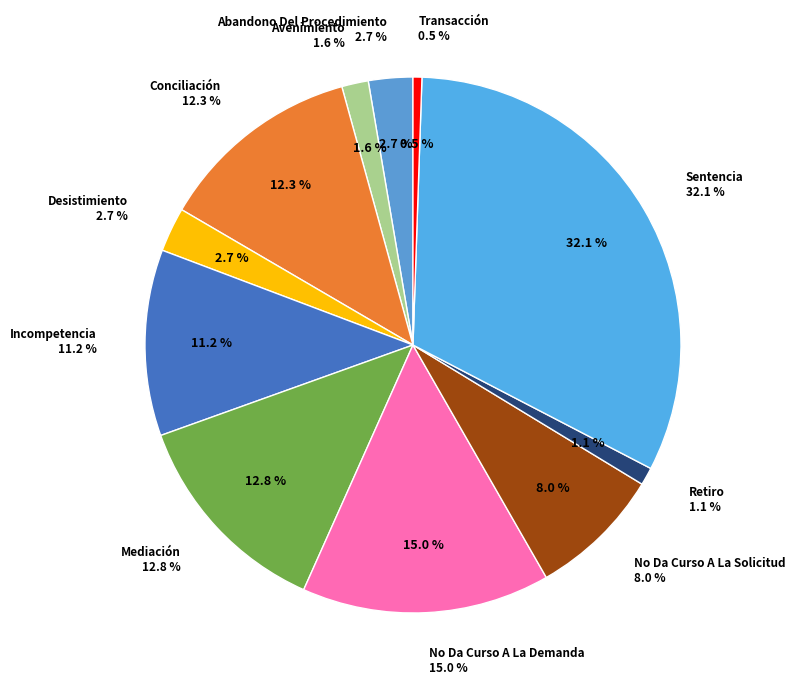

True or false: No Da Curso A La Solicitud accounts for 8% of the total.

True